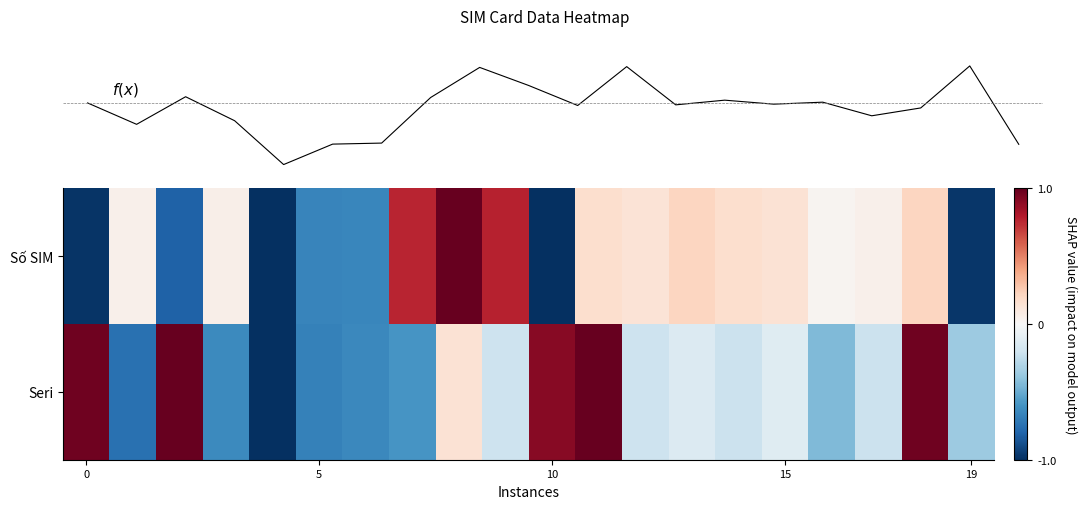

At which category does the chart reach its peak across all series?

8